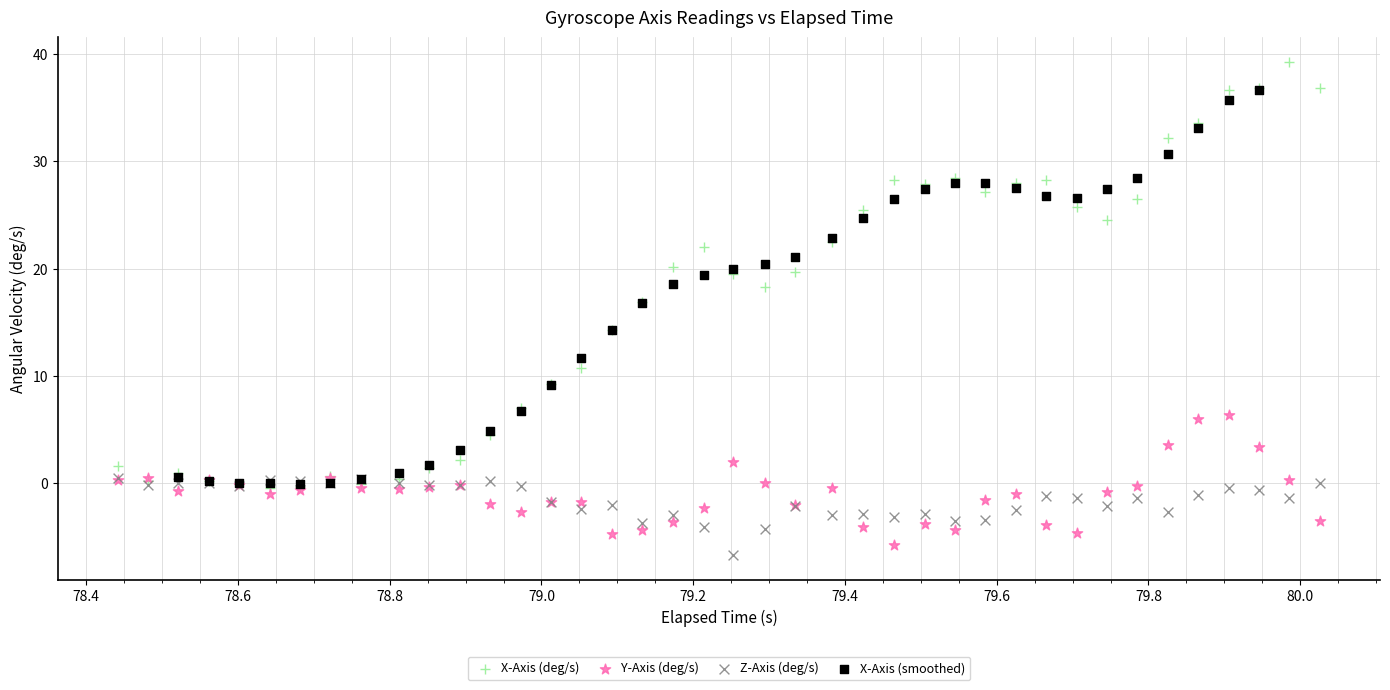

Which series contains the lowest Y value?

Z-Axis (deg/s)